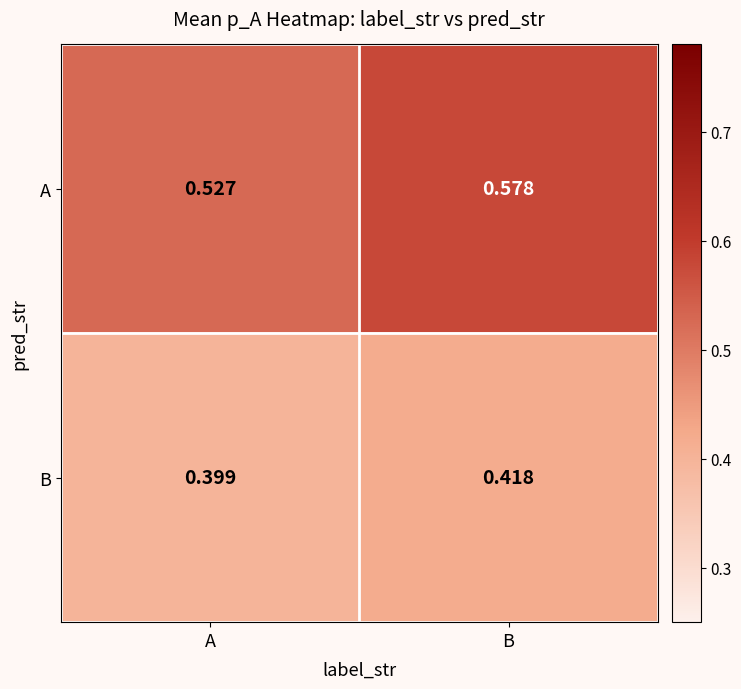

Which label corresponds to the smallest value in the chart?

A